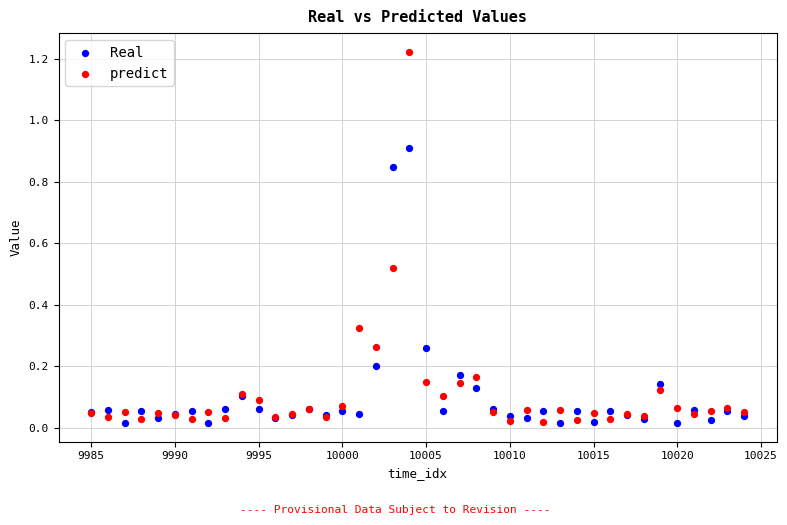

Which series has the widest spread of Y values?

predict